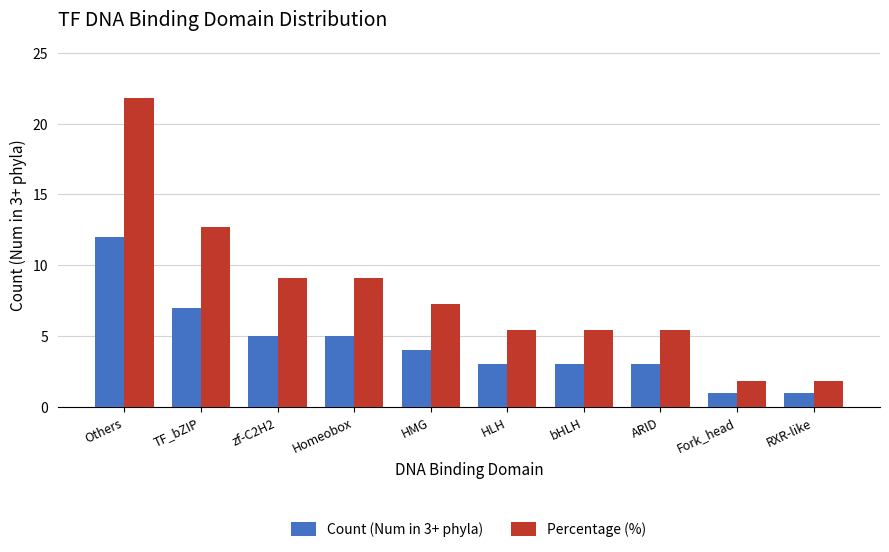

The value of Count (Num in 3+ phyla) at HLH is 3.0. True or false?

True